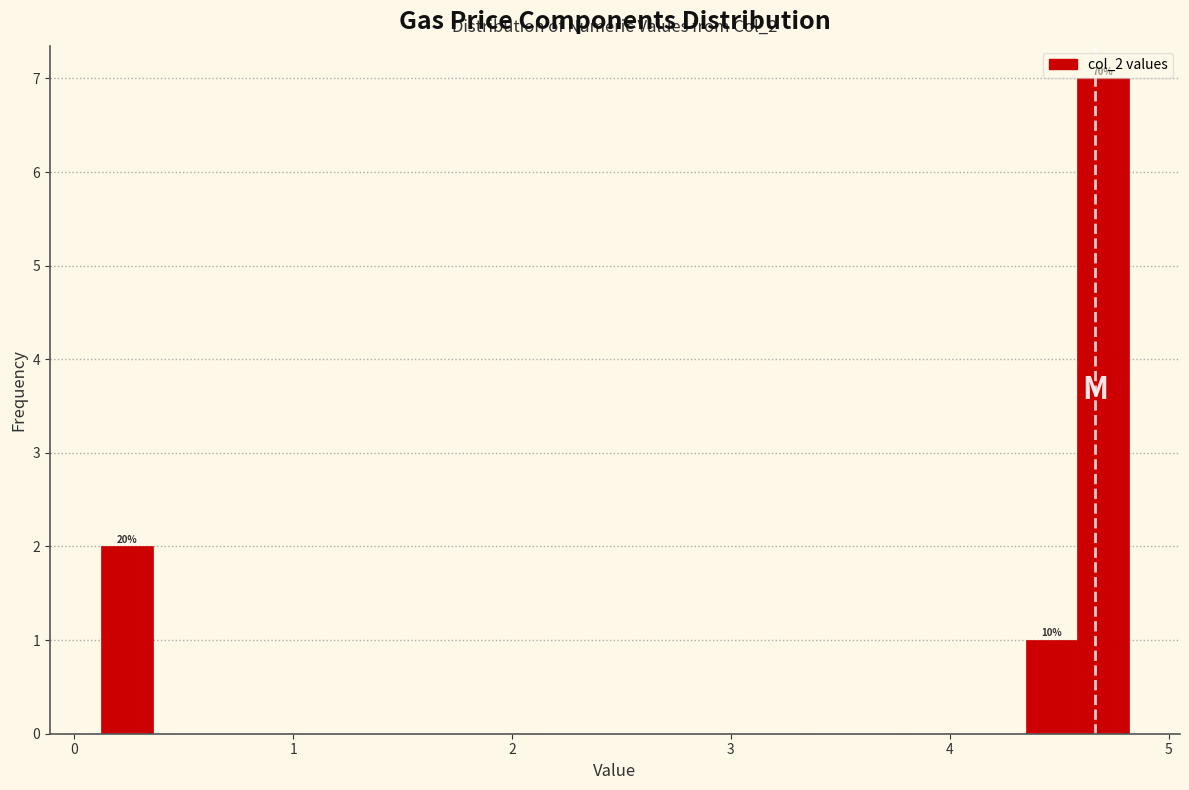

Read against the x-axis, roughly where is the centre of the tallest bar?

4.7